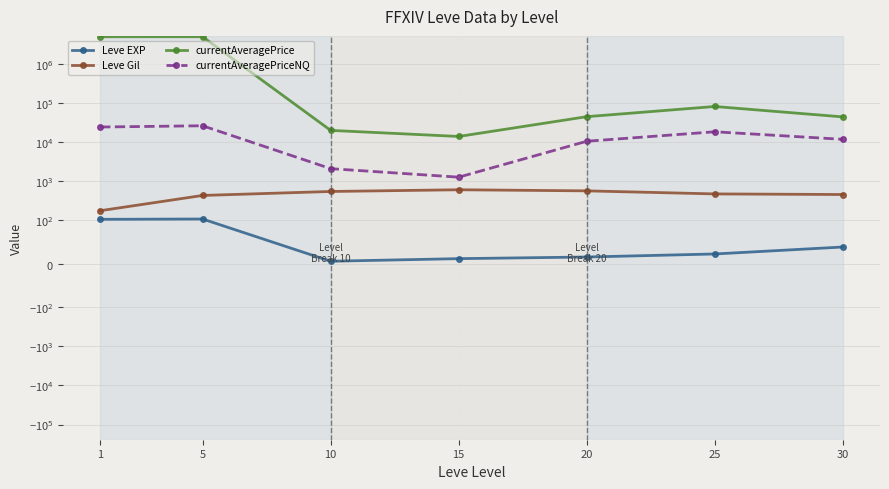

Does the chart display data point markers on the line(s)?

Yes